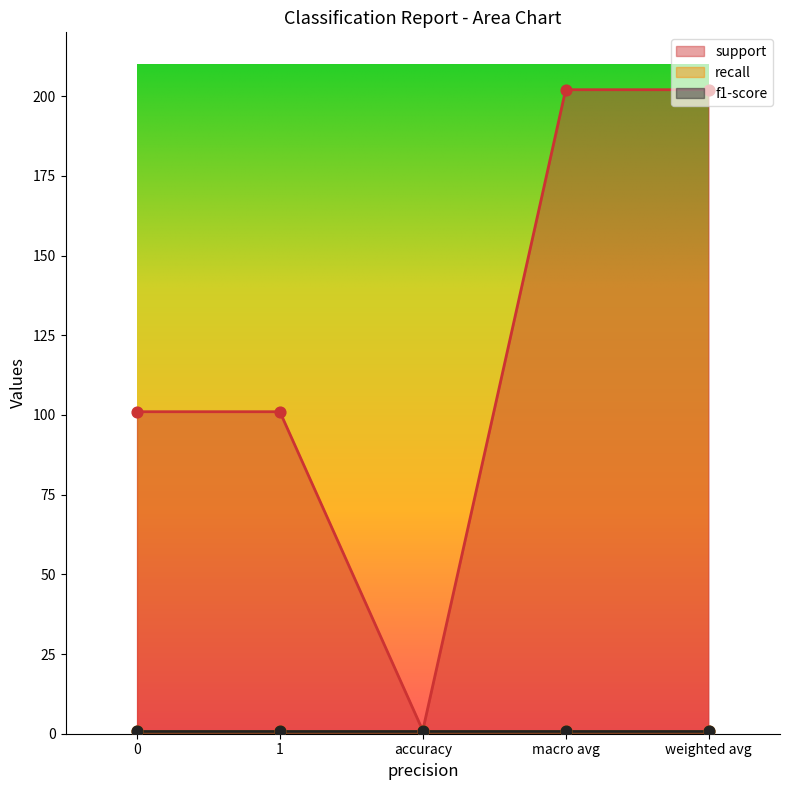

Which series contains the highest Y value?

support